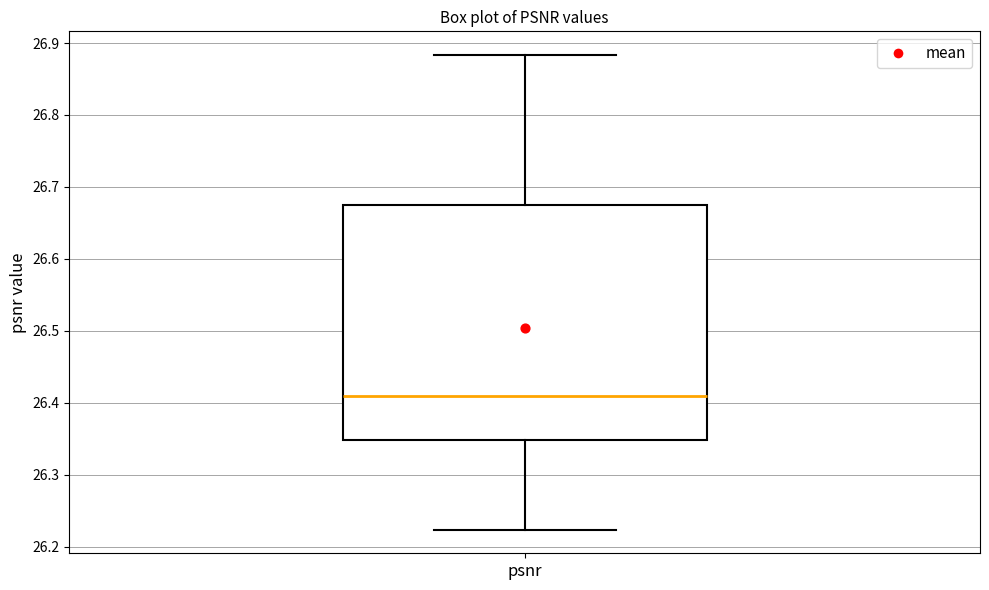

Transcribe this box plot: give where the median line is, the range the box spans, and where the two whiskers end, as read against the y-axis. The values are not printed on the chart, so give them approximately, as read against the axis.

median 26.41, box 26.35 to 26.68, whiskers 26.22 to 26.88